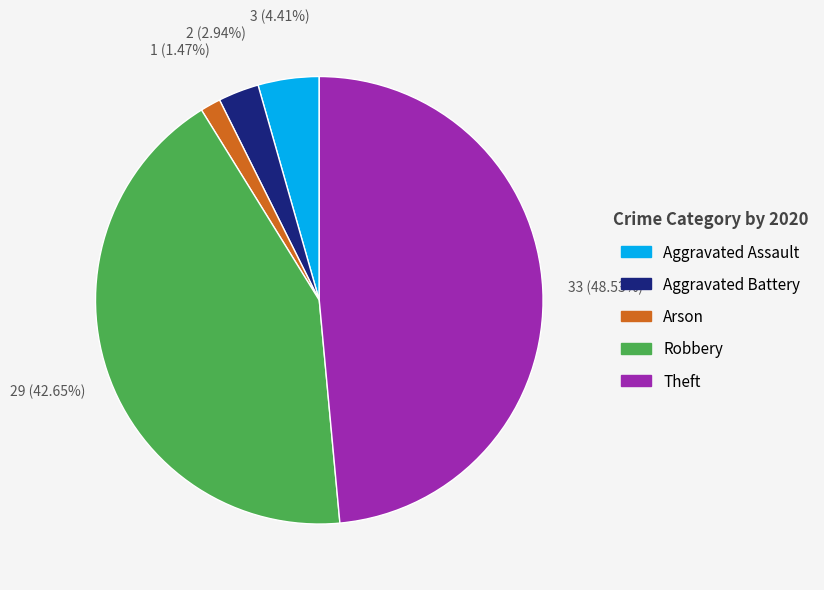

Do Theft and Robbery together represent more than half of the pie?

Yes